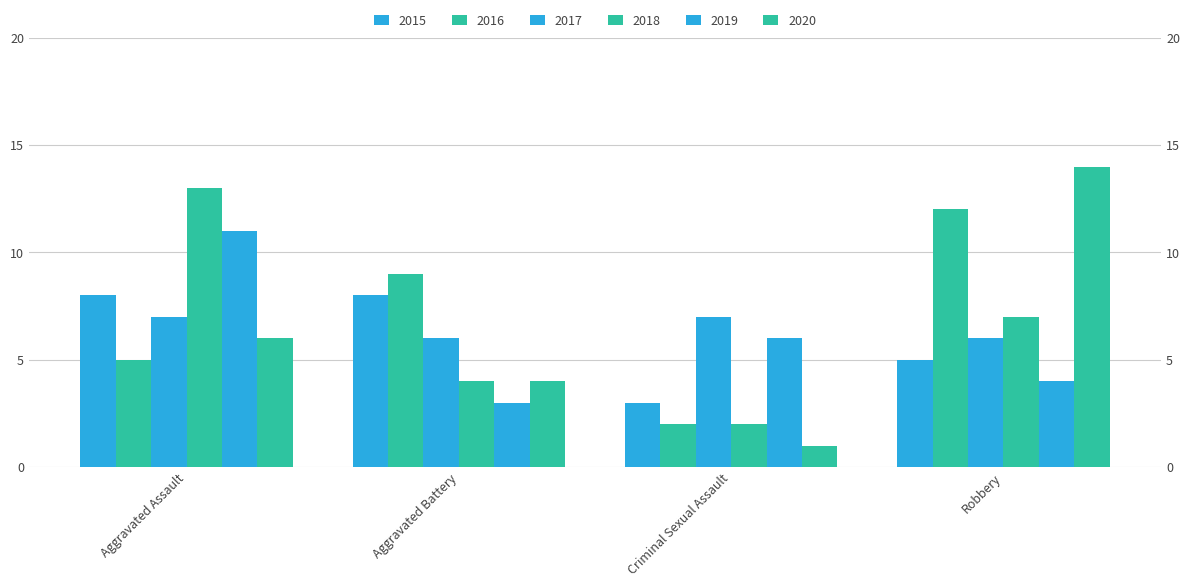

What is the sum of all 2018 values?

26